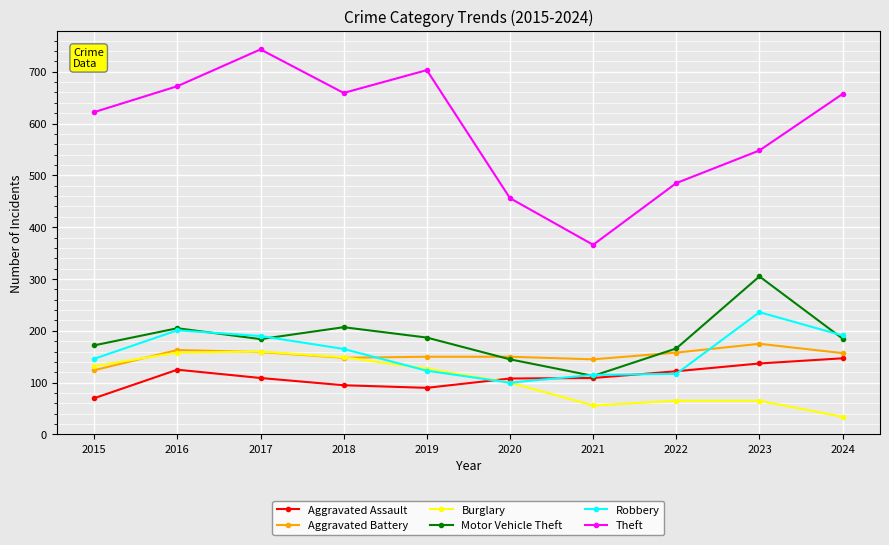

Between which two adjacent categories do Aggravated Assault and Burglary first intersect?

2019 and 2020